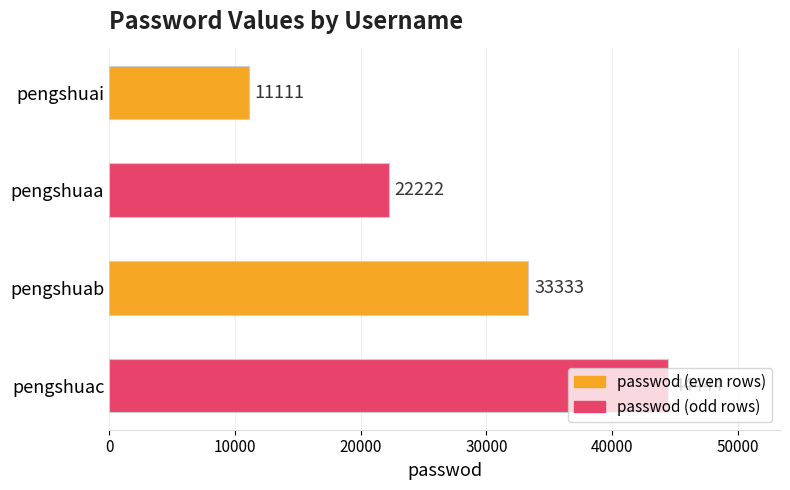

True or false: the data shows 59758 at pengshuac.

False